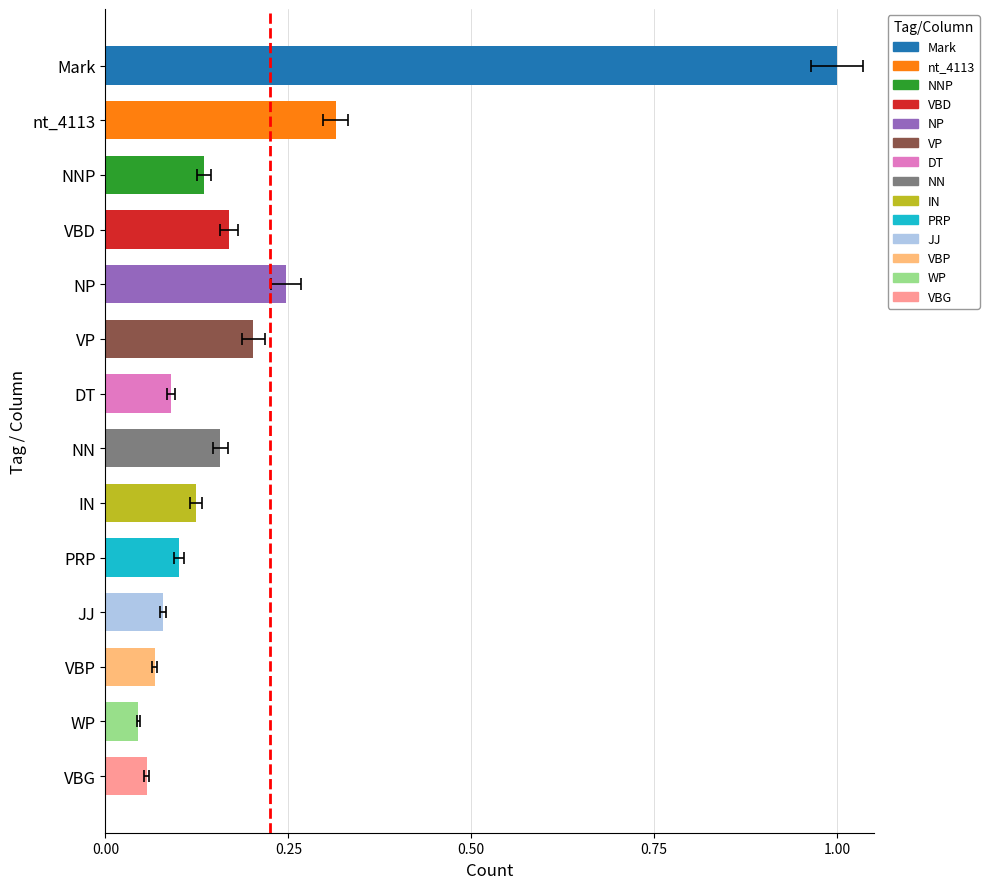

Is it true that the value at NP is 0.2?

True